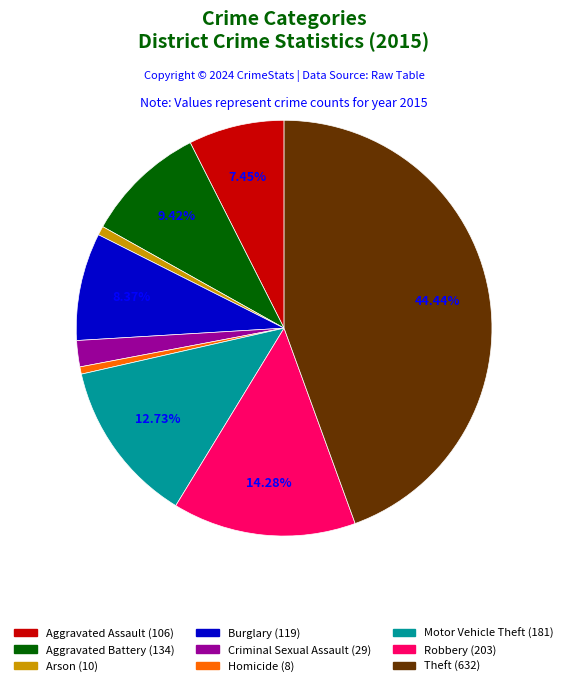

Does Aggravated Assault represent more than half of the total?

No